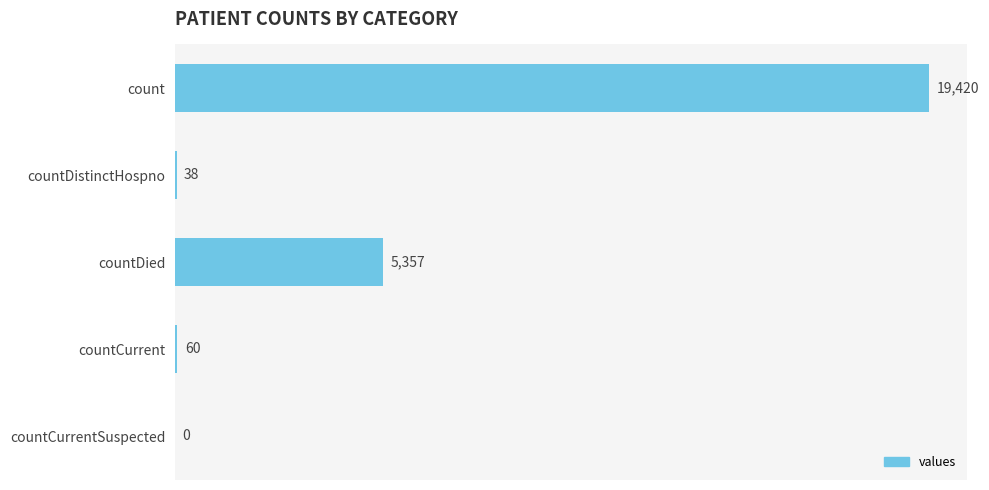

Reading top to bottom, what are all the values shown in this chart?

count=19420	countDistinctHospno=38	countDied=5357	countCurrent=60	countCurrentSuspected=0